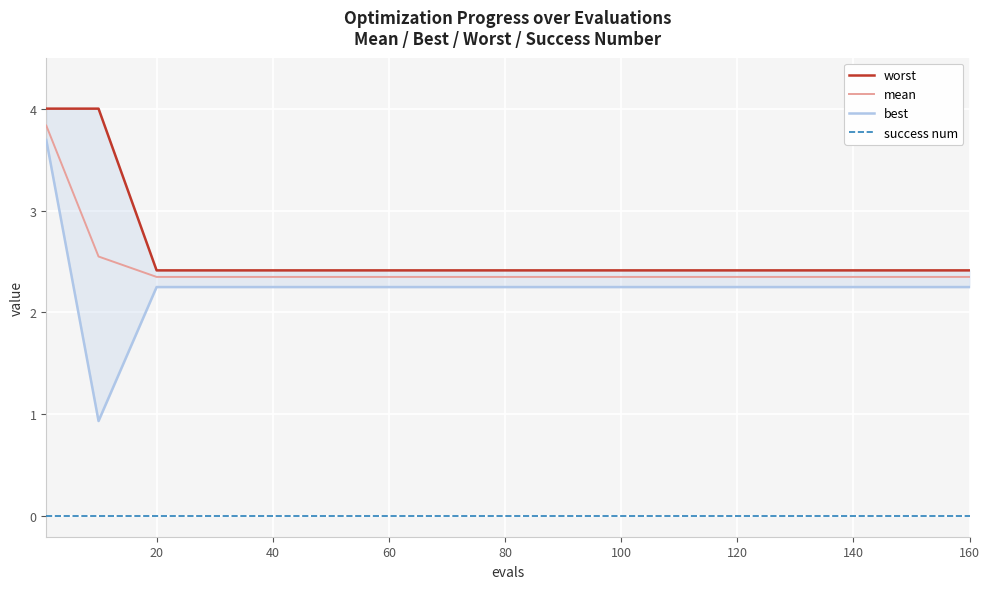

At how many categories does at least one series exceed 1?

17